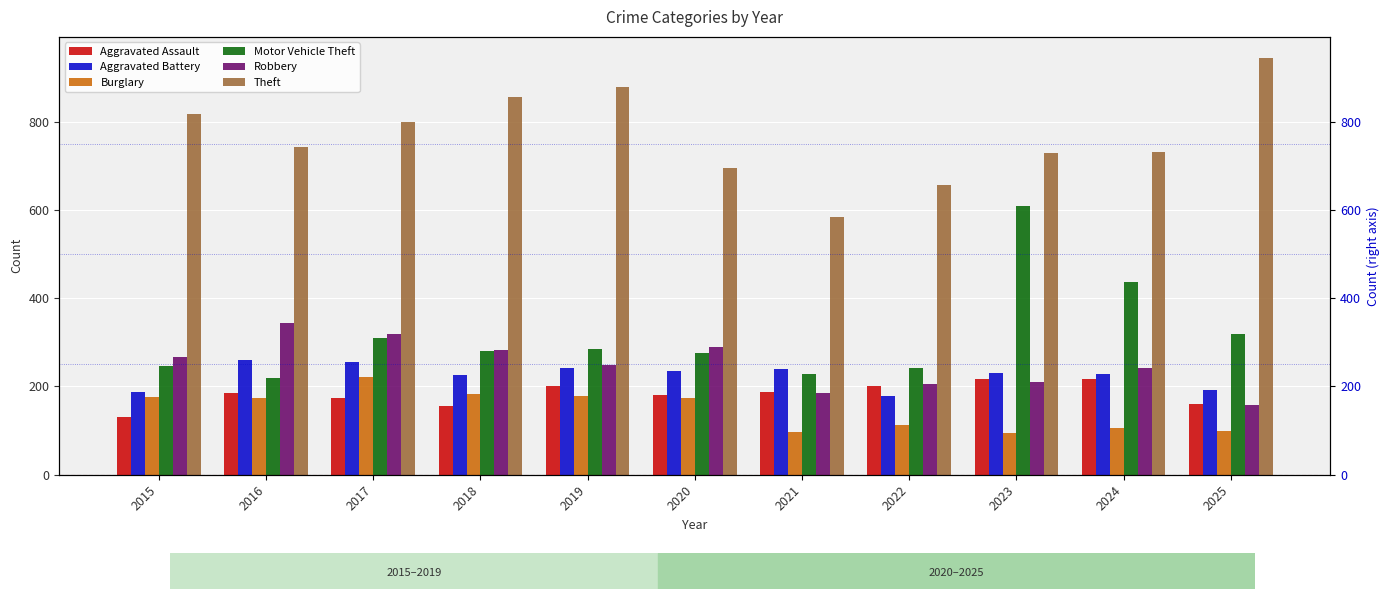

Is the value of Robbery at 2025 greater than the value of Theft at 2019?

No